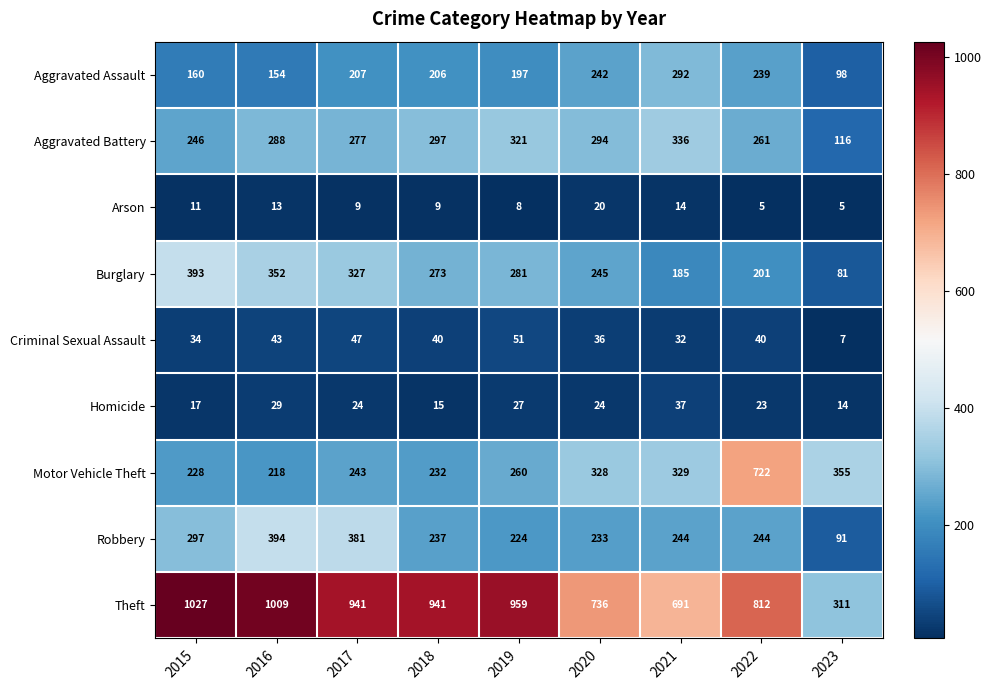

Is it true that Arson equals 5 at 2022?

True